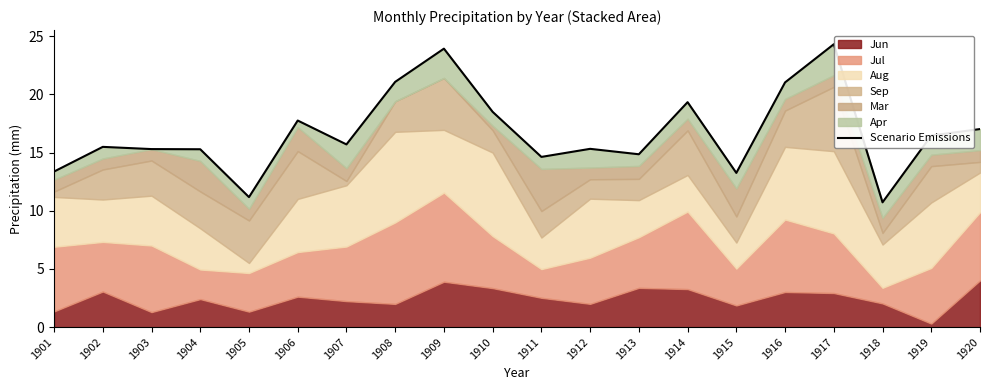

Where is the first local maximum?

1902